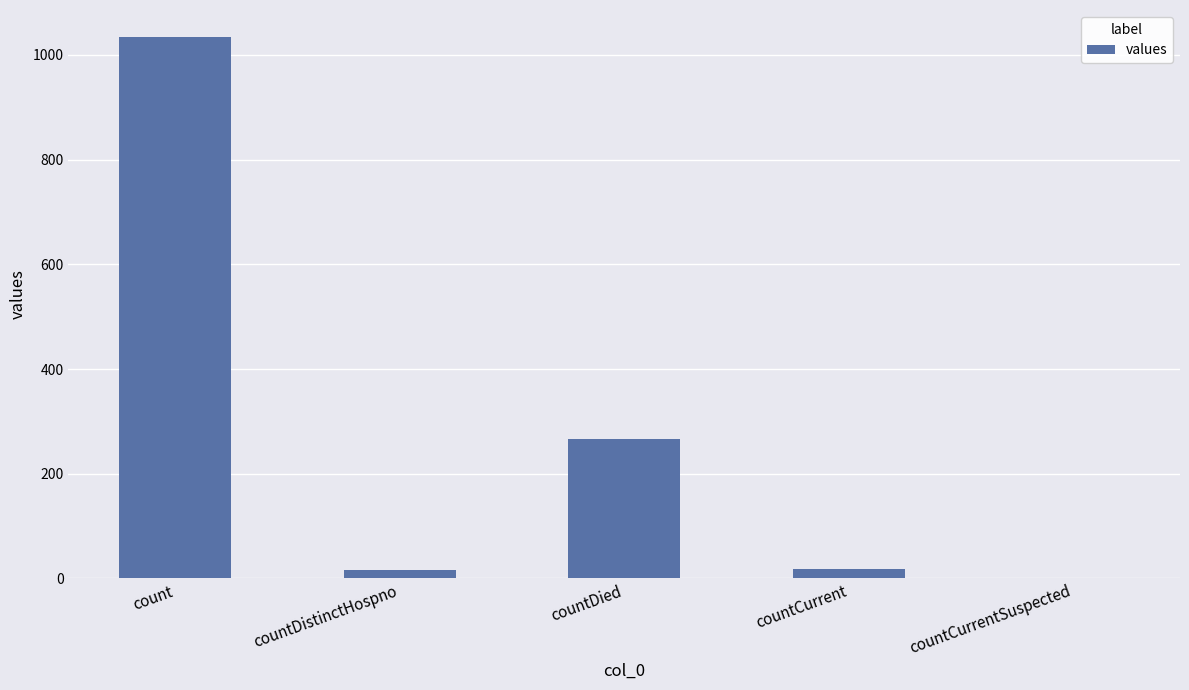

The value at countCurrentSuspected is 0. True or false?

True